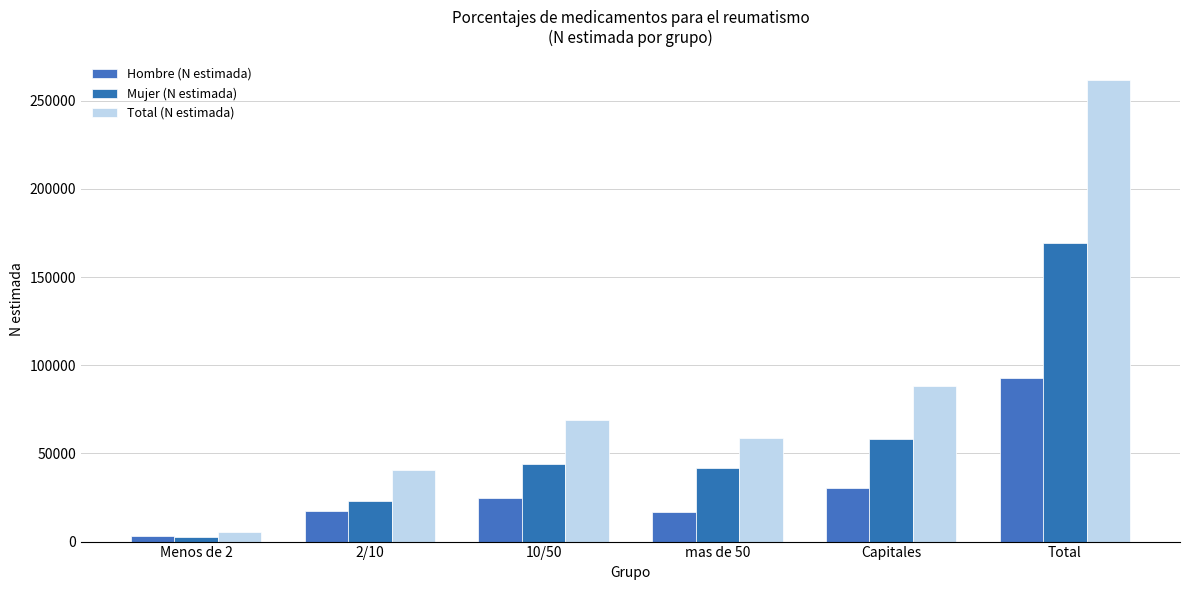

True or false: Total (N estimada) has a value of 58606 at mas de 50.

True